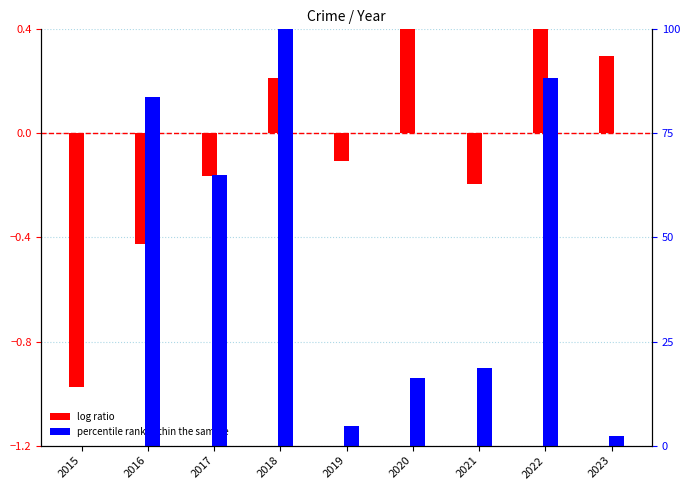

How many groups of bars are there?

9